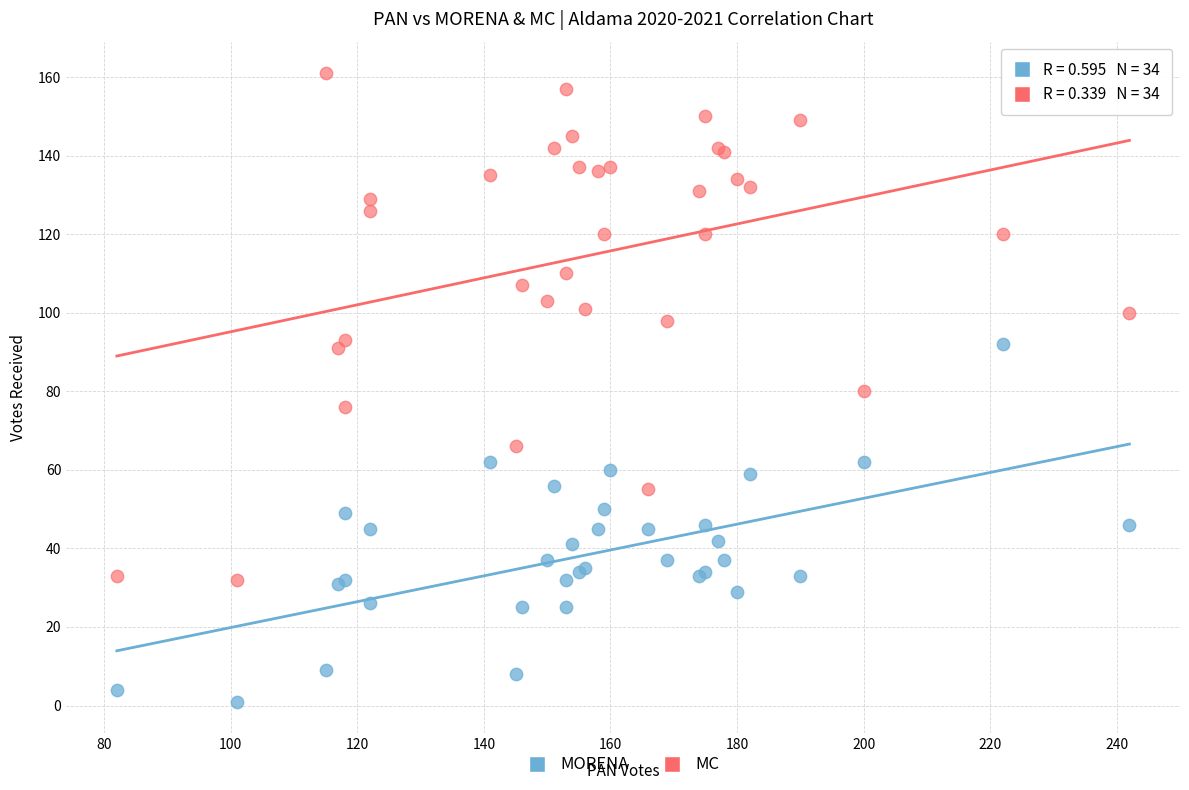

What is the X range (max minus min) for the scatter plot?

160